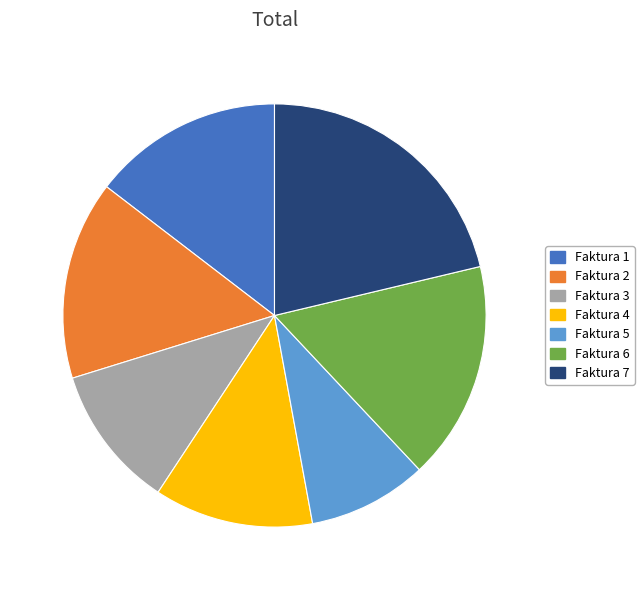

What is the smallest slice in the pie chart?

Faktura 5